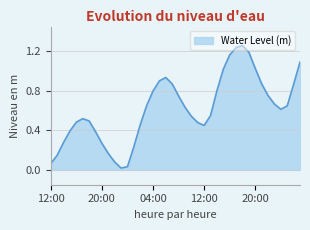

Reading left to right, extract all data points from this chart.

0.1	0.1	0.3	0.4	0.5	0.5	0.5	0.4	0.3	0.2	0.1	0.0	0.0	0.2	0.5	0.6	0.8	0.9	0.9	0.9	0.7	0.6	0.5	0.5	0.4	0.5	0.8	1.0	1.2	1.2	1.3	1.2	1.0	0.9	0.8	0.7	0.6	0.6	0.9	1.1